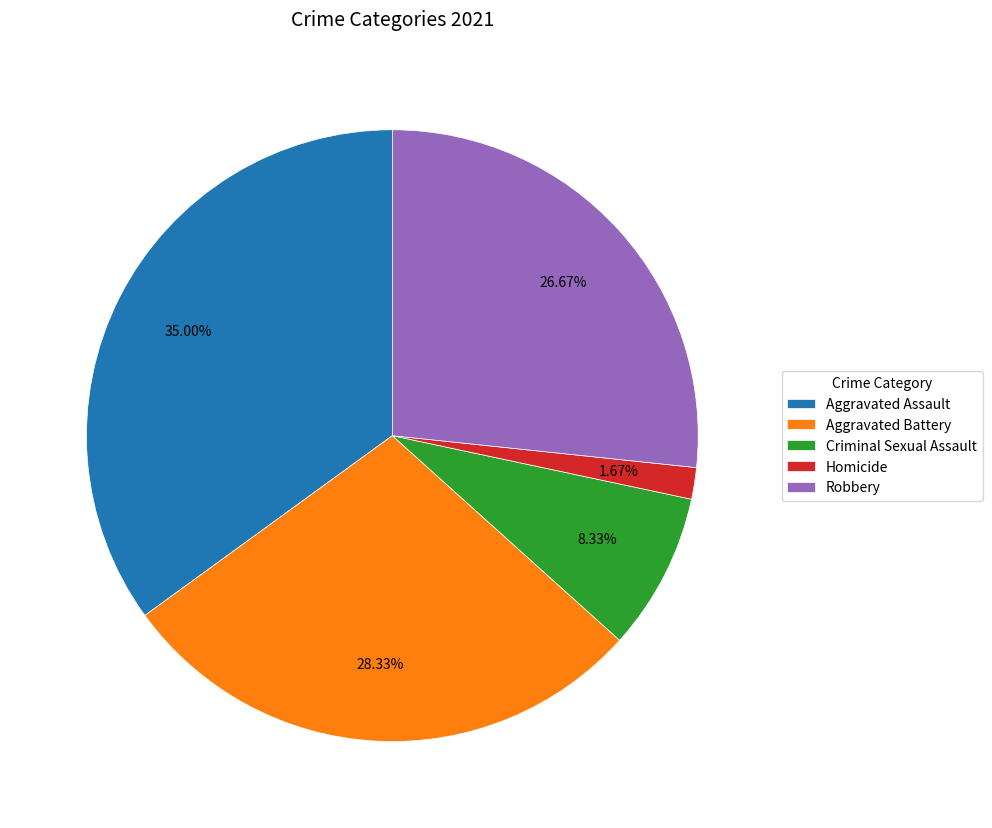

To the nearest percent, what is the combined percentage of Criminal Sexual Assault and Homicide?

10%